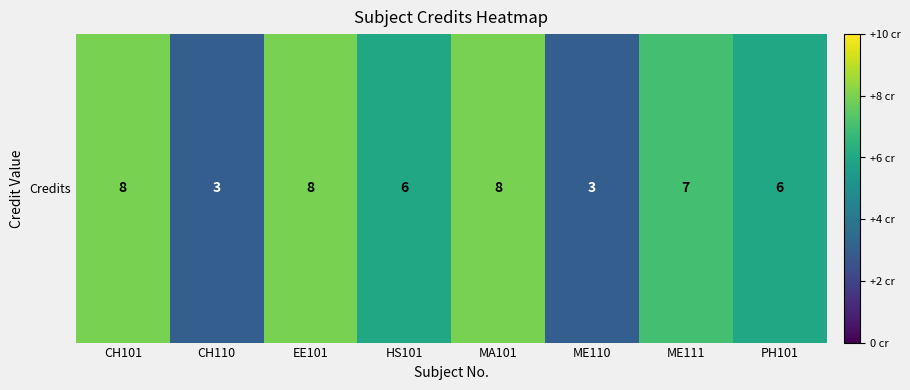

Reading left to right, transcribe all the data shown in this chart.

8	3	8	6	8	3	7	6